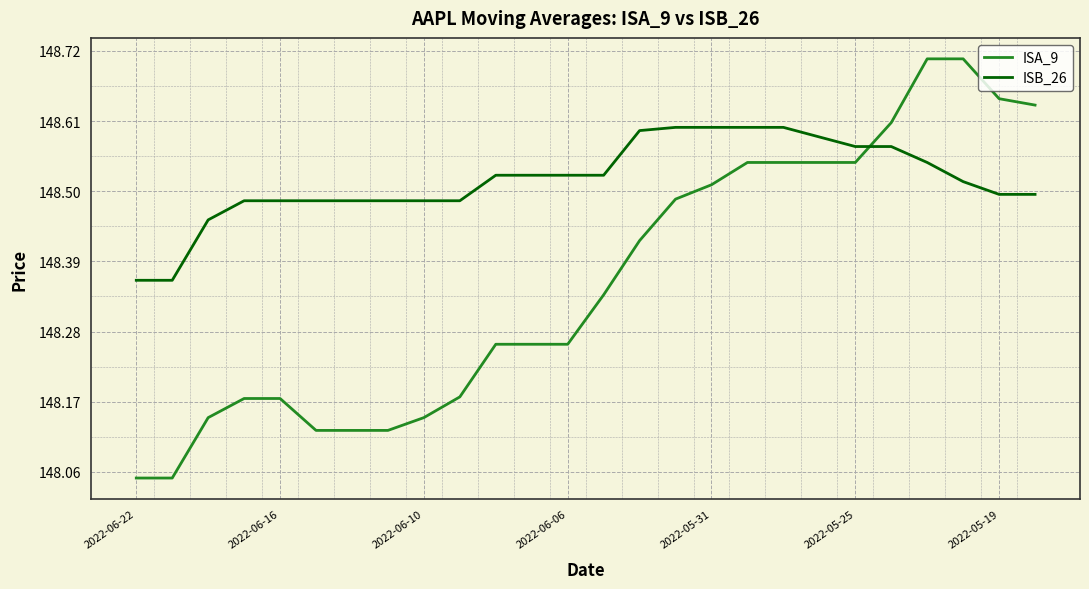

Which series has the widest spread of values?

ISA_9